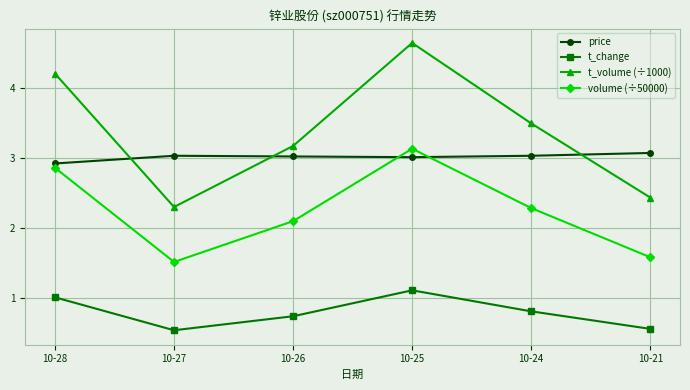

Reading right to left, transcribe all the data shown in this chart.

price: 10-21=3.1	10-24=3.0	10-25=3.0	10-26=3.0	10-27=3.0	10-28=2.9
t_change: 10-21=0.6	10-24=0.8	10-25=1.1	10-26=0.7	10-27=0.5	10-28=1.0
t_volume (÷1000): 10-21=2.4	10-24=3.5	10-25=4.6	10-26=3.2	10-27=2.3	10-28=4.2
volume (÷50000): 10-21=1.6	10-24=2.3	10-25=3.1	10-26=2.1	10-27=1.5	10-28=2.9